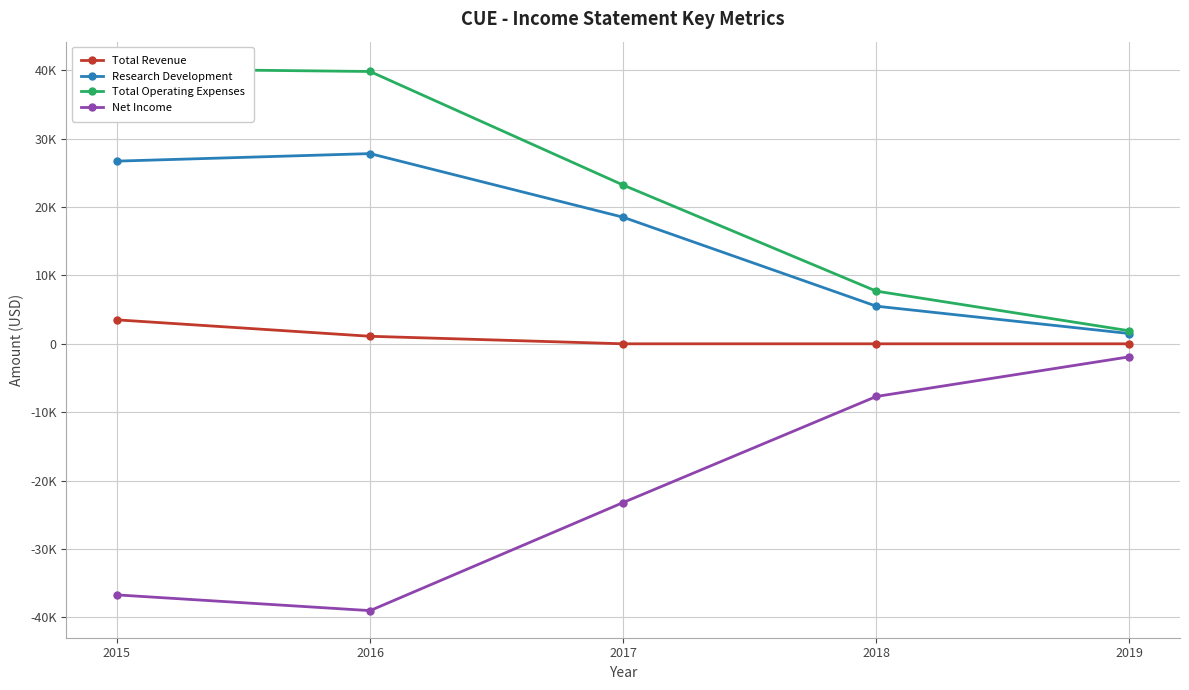

The value of Research Development at 2015 is 26700. True or false?

True